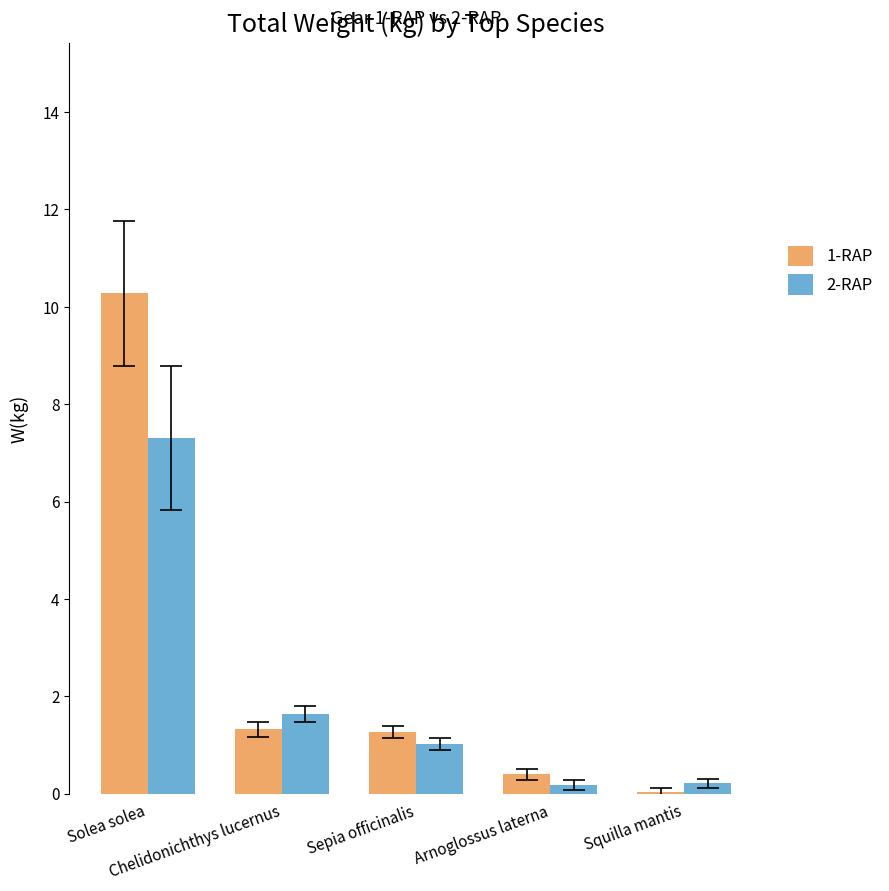

Where does the 2-RAP series first go above 1?

Solea solea